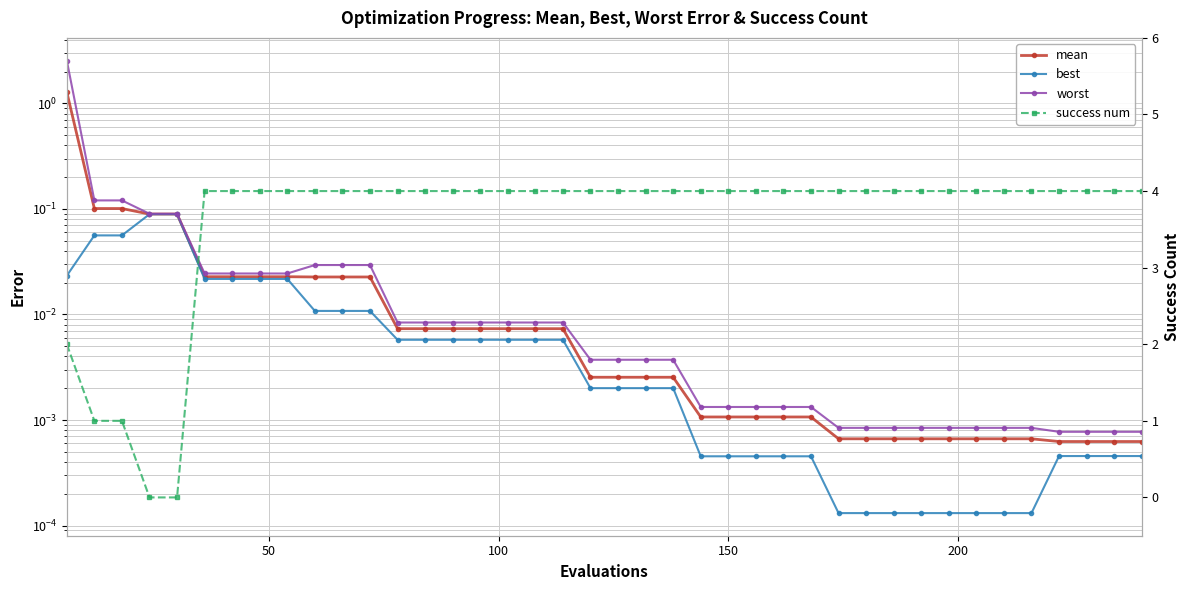

List the series in order of their peak value, lowest first.

best, mean, worst, success num